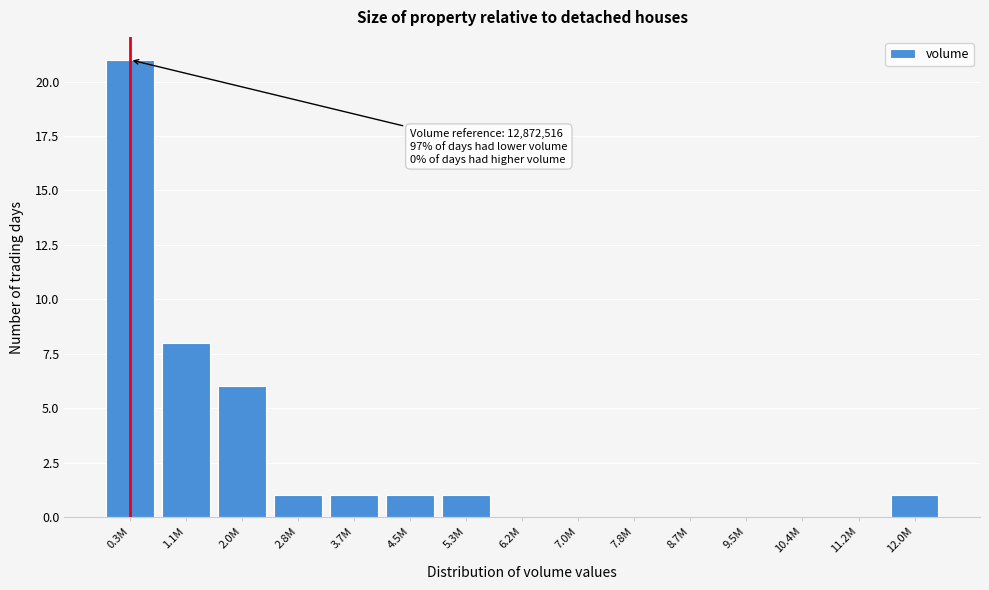

Reading right to left, transcribe all the data shown in this chart.

12.0M=1	11.2M=0	10.4M=0	9.5M=0	8.7M=0	7.8M=0	7.0M=0	6.2M=0	5.3M=1	4.5M=1	3.7M=1	2.8M=1	2.0M=6	1.1M=8	0.3M=21